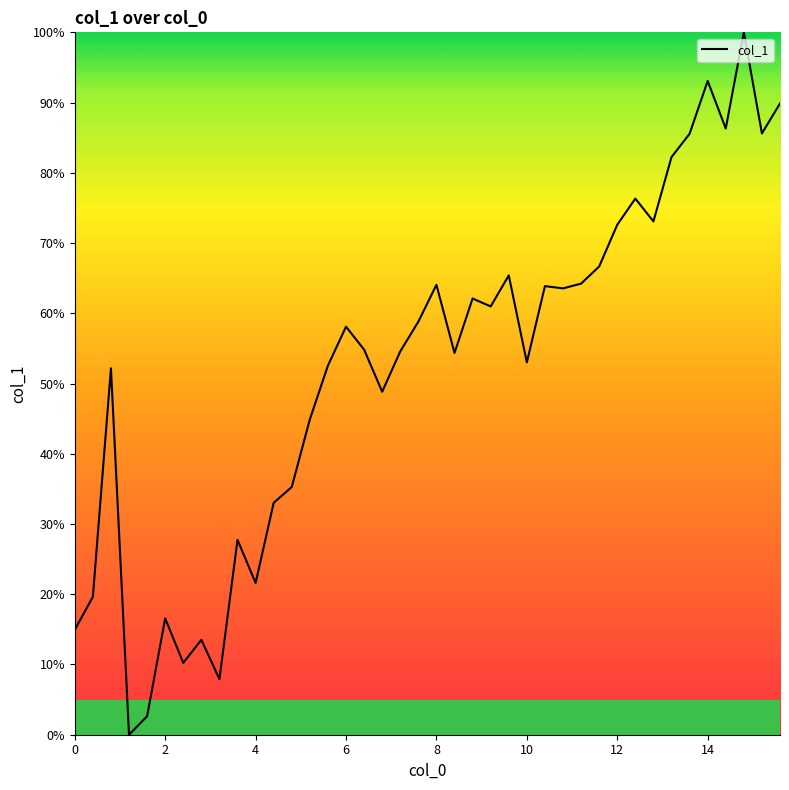

Is this an area chart (filled region under the line)?

No